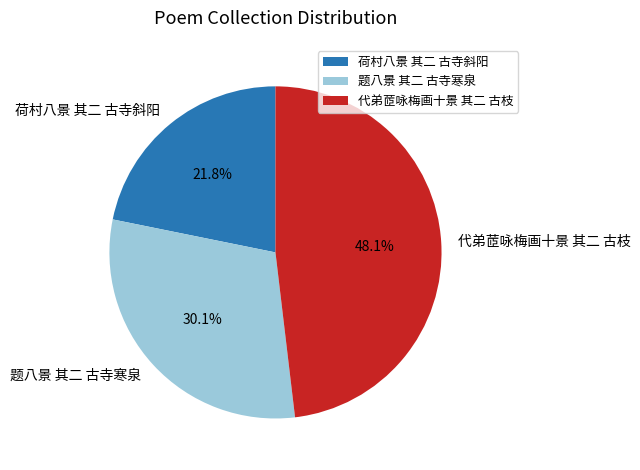

To the nearest percent, what portion does 荷村八景 其二 古寺斜阳 represent?

22%